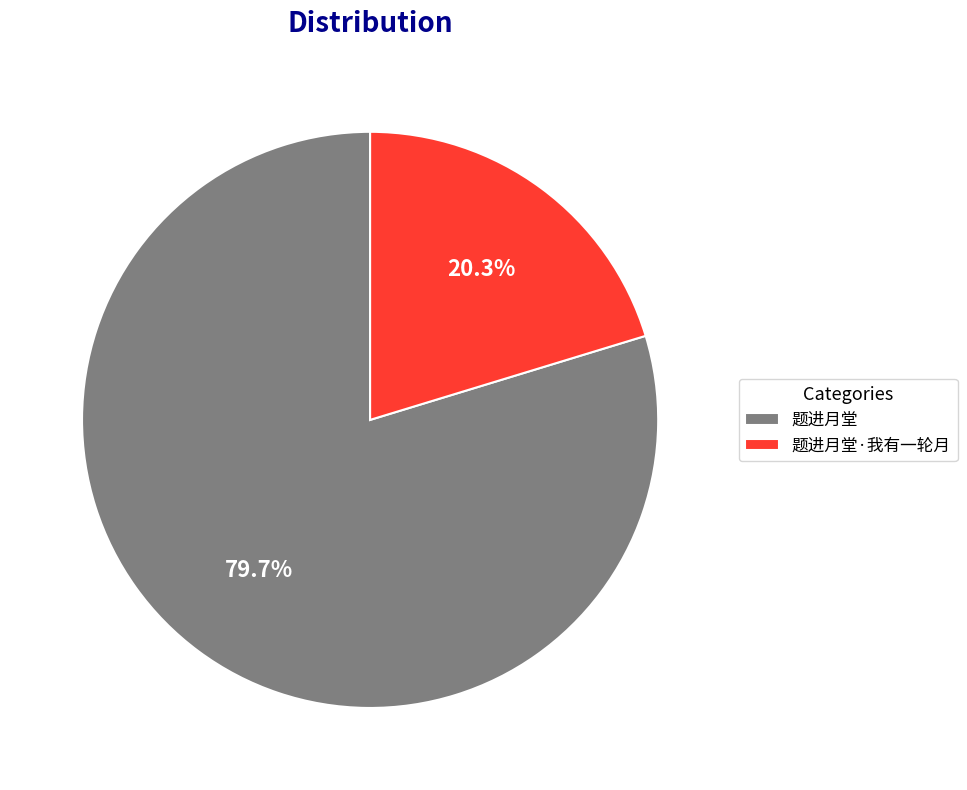

What percentage do 题进月堂 and 题进月堂·我有一轮月 together represent?

100.0%